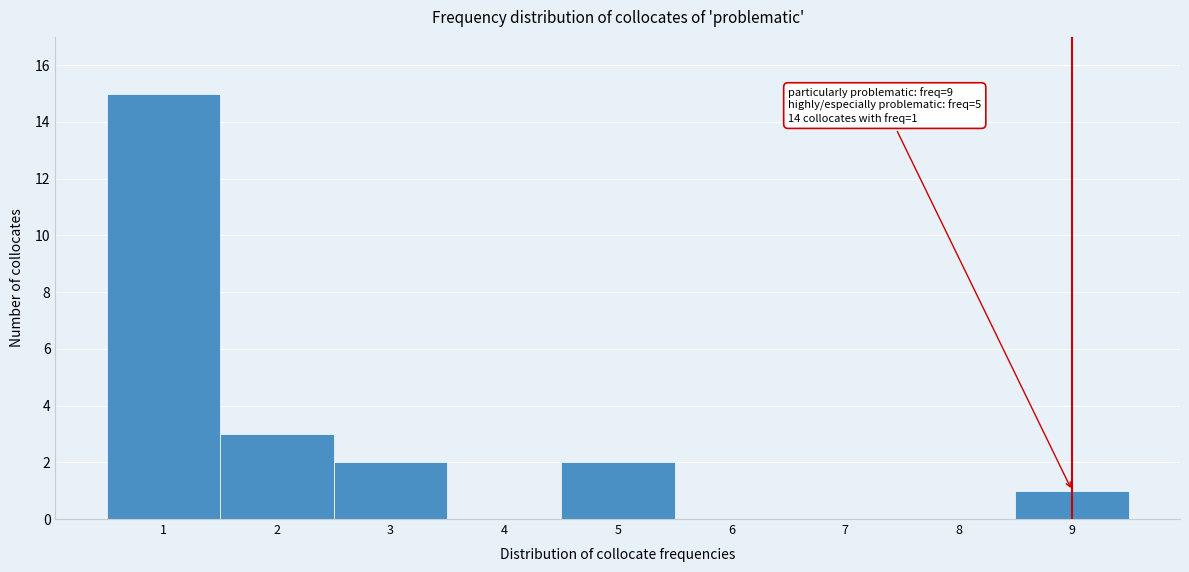

Over which range of the x-axis is the bar tallest?

0.5 to 1.5